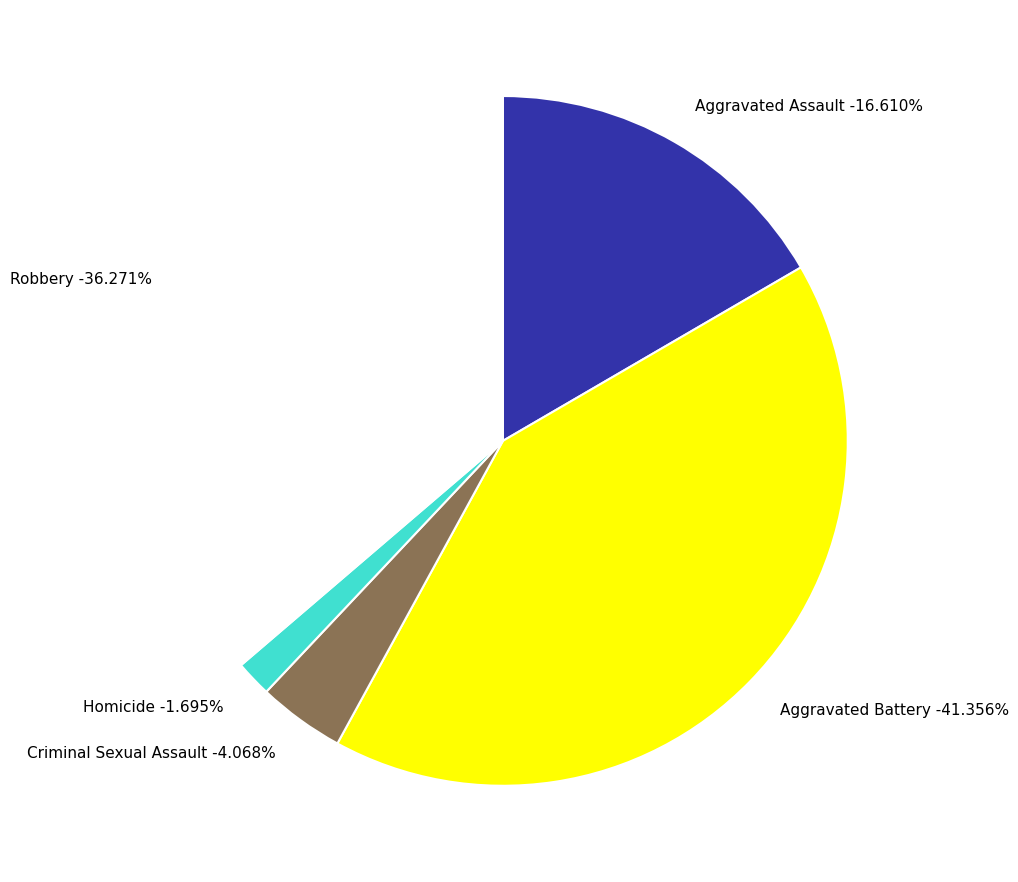

Does Aggravated Battery represent more than half of the total?

No